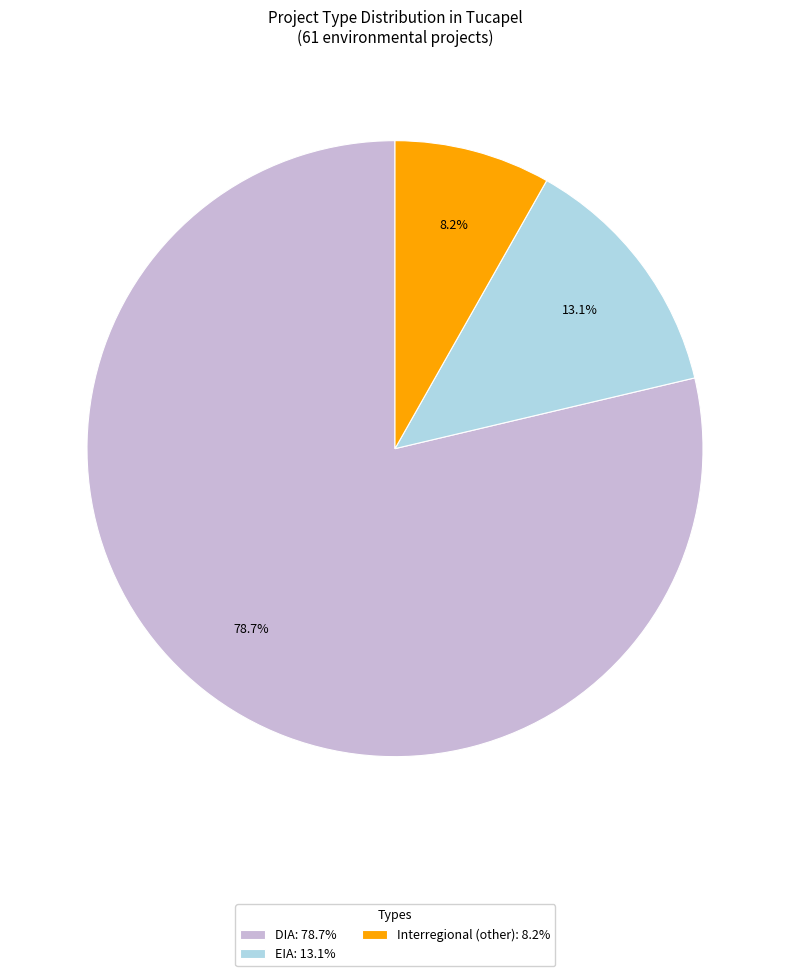

Do EIA and Interregional together represent more than half of the pie?

No